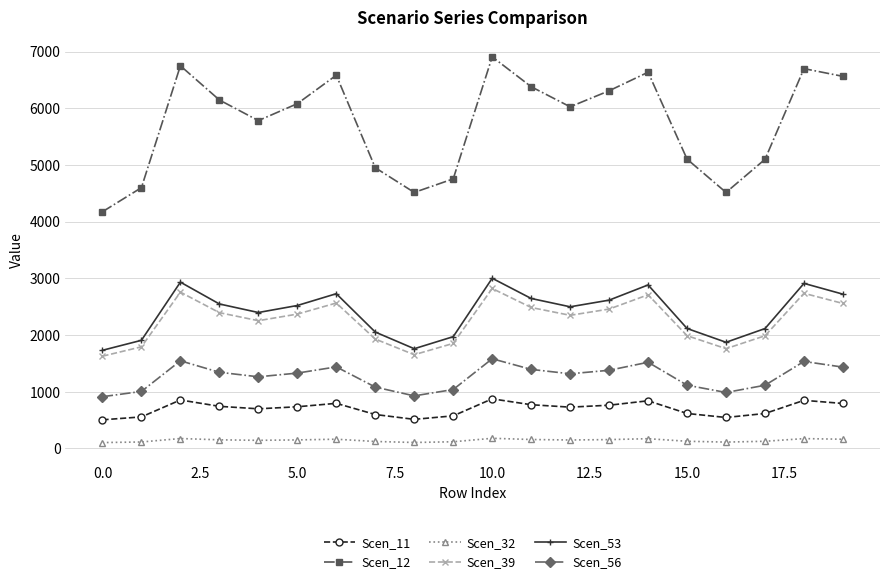

True or false: Scen_12 has more than 0 interior local peaks.

True